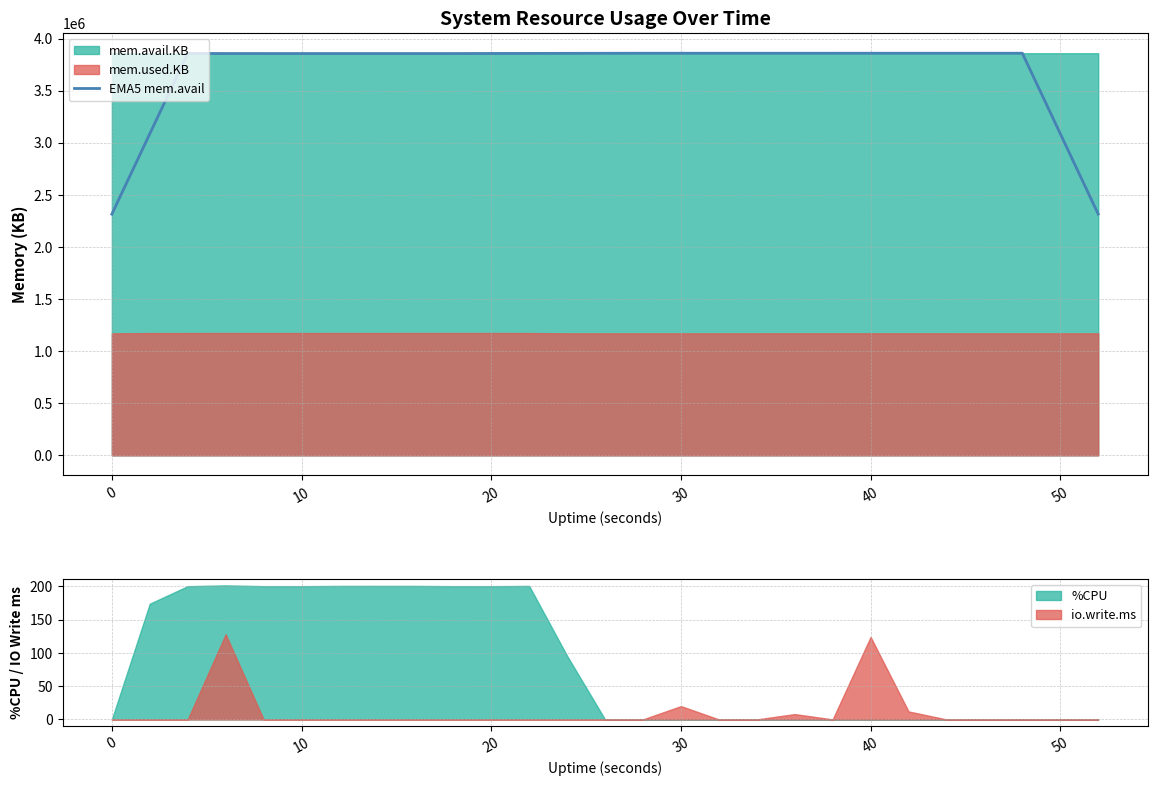

True or false: there are more than 2 points higher than both neighbors.

True